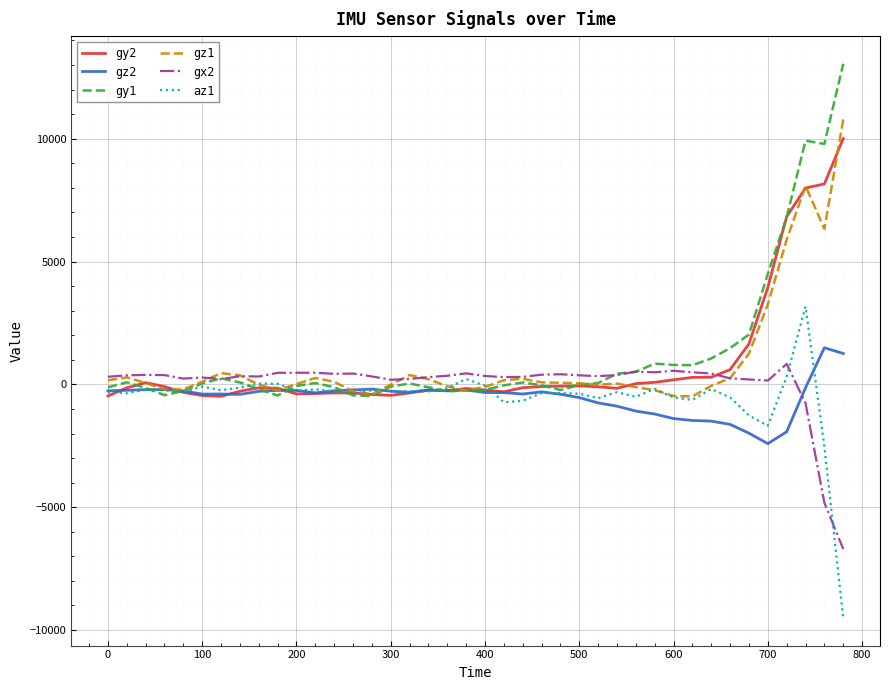

What is the maximum value shown in the chart?

13051